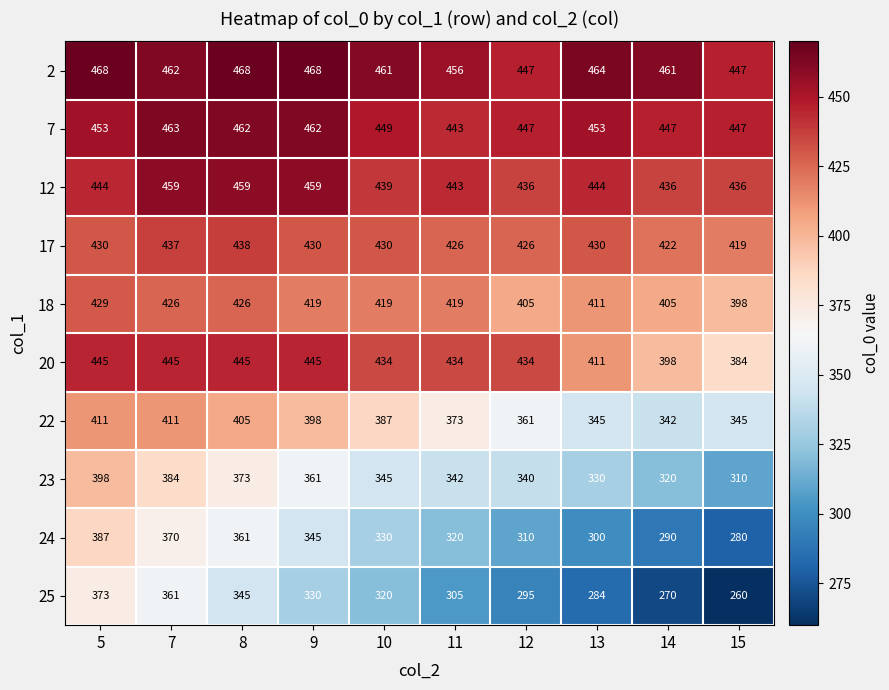

What is the difference between the maximum and second lowest values in the 23 series?

78